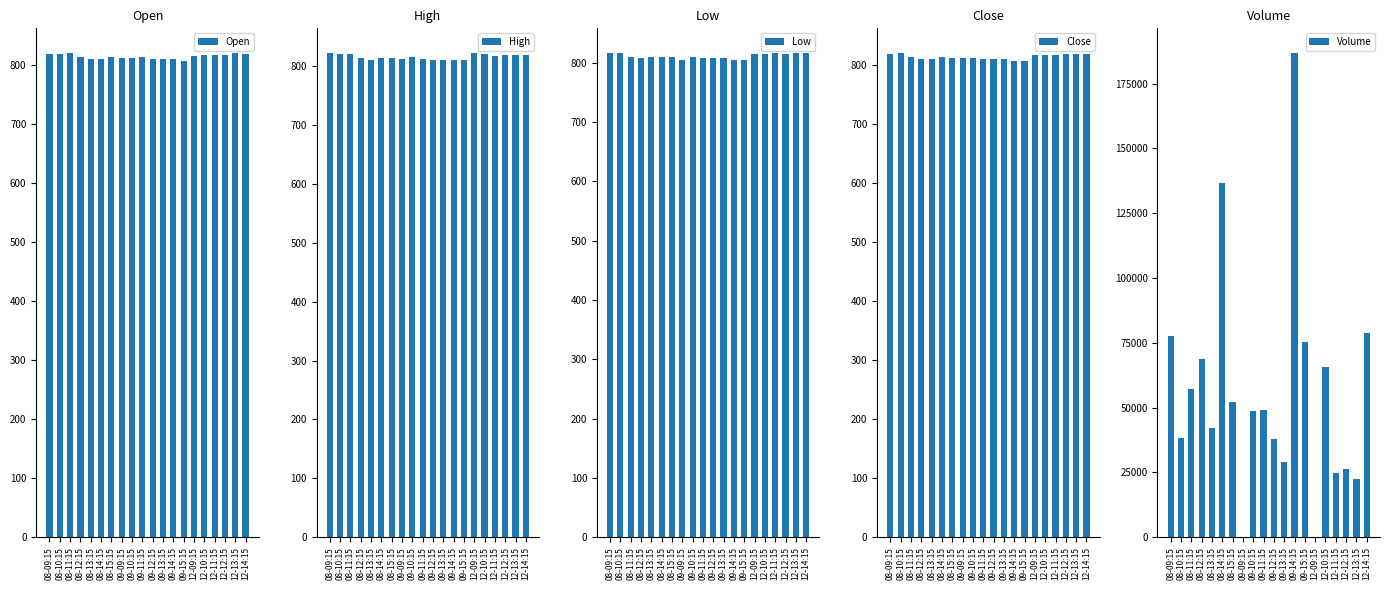

What is the sum of the Open values at 08-12:15 and 09-12:15?

1622.1